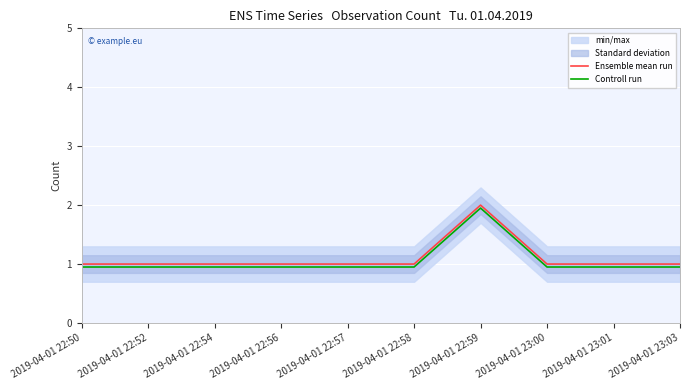

Is this an area chart (filled region under the line)?

No